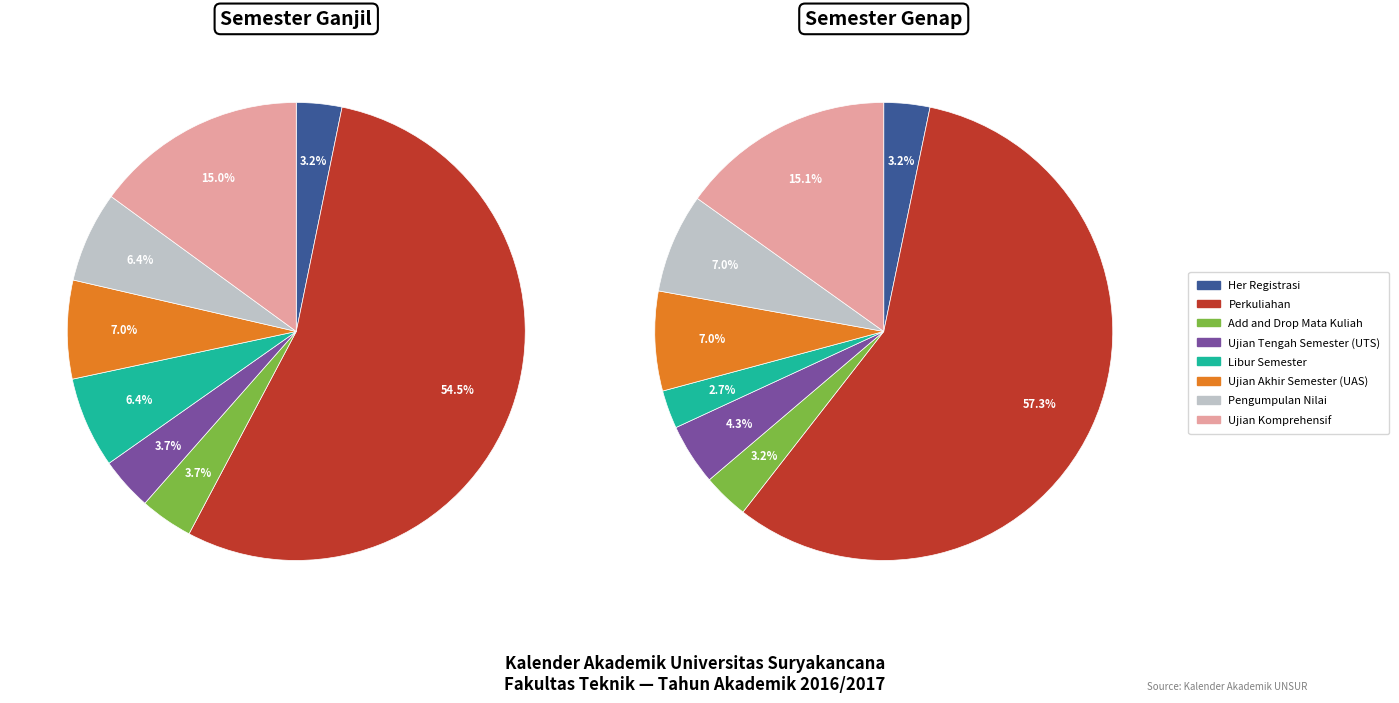

How many segments does this pie chart have?

8